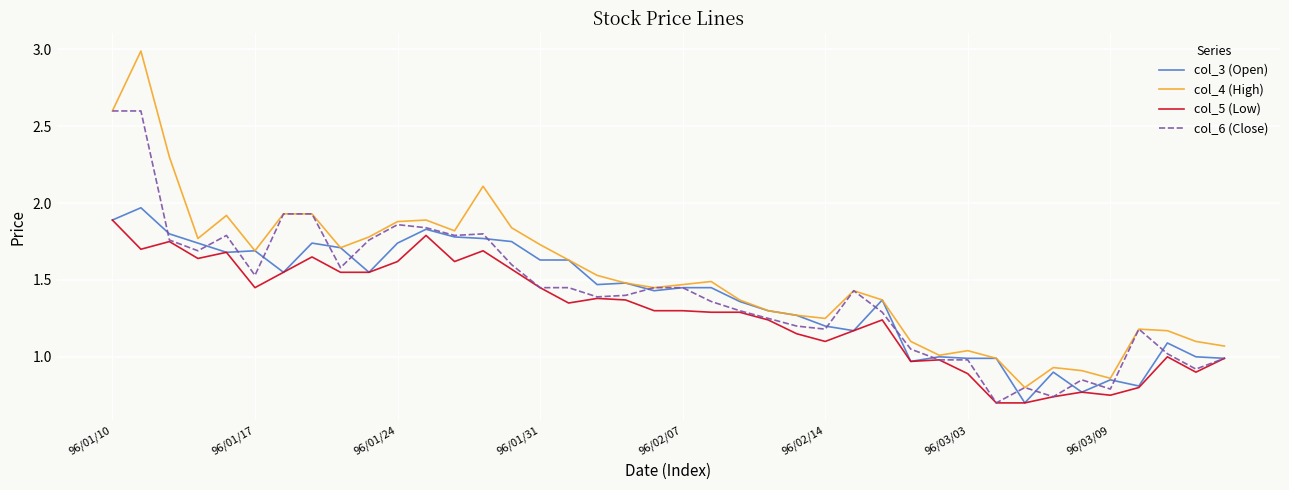

What is the maximum value shown in the chart?

3.0